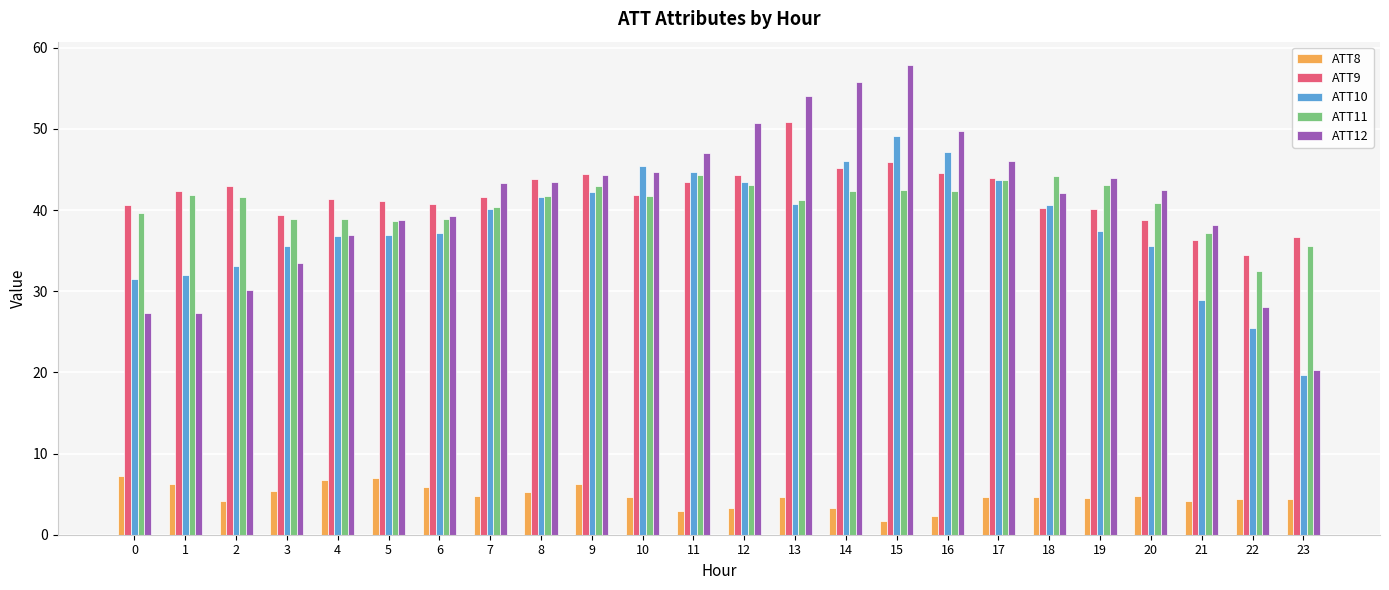

Is it true that ATT11 equals 44.2 at 18?

True